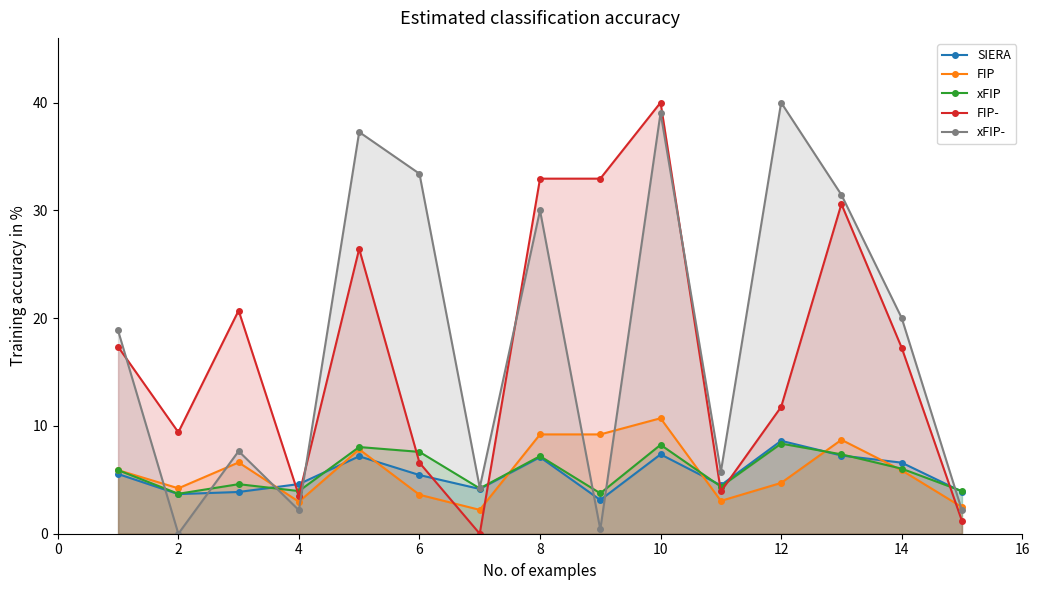

Is the value of SIERA at 4 greater than the value of FIP- at 14?

No